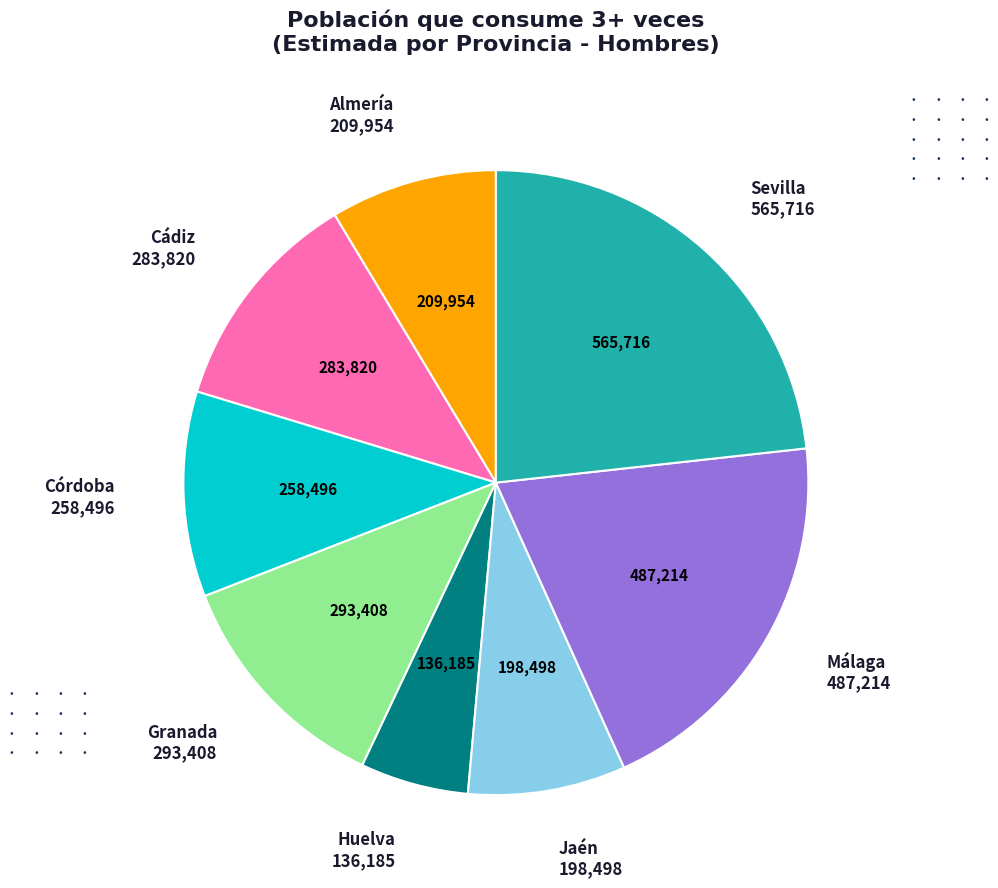

Does any single category account for the majority?

No